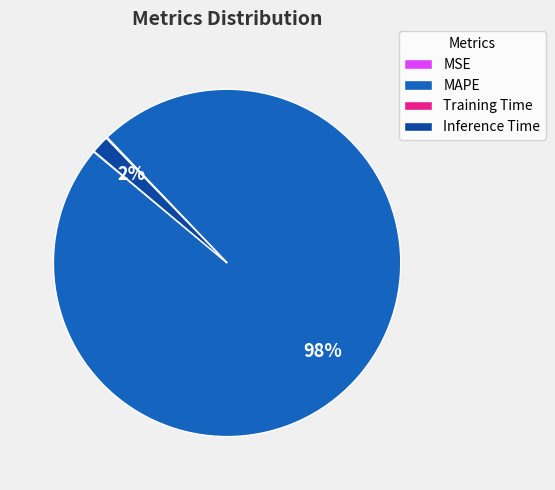

To the nearest percent, what is the difference between the largest and smallest slice percentages?

98%